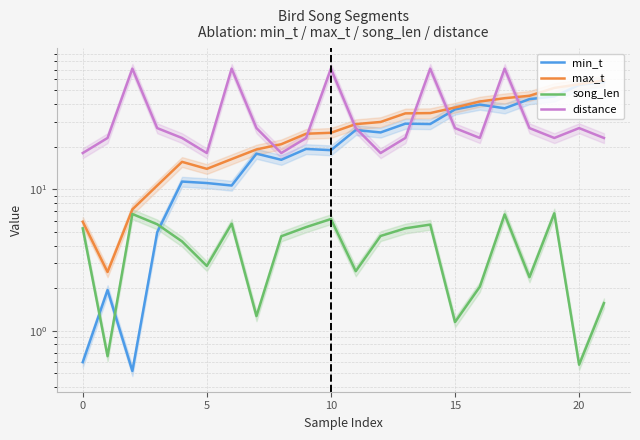

What is the value of the song_len point at the 22nd from the left?

1.6